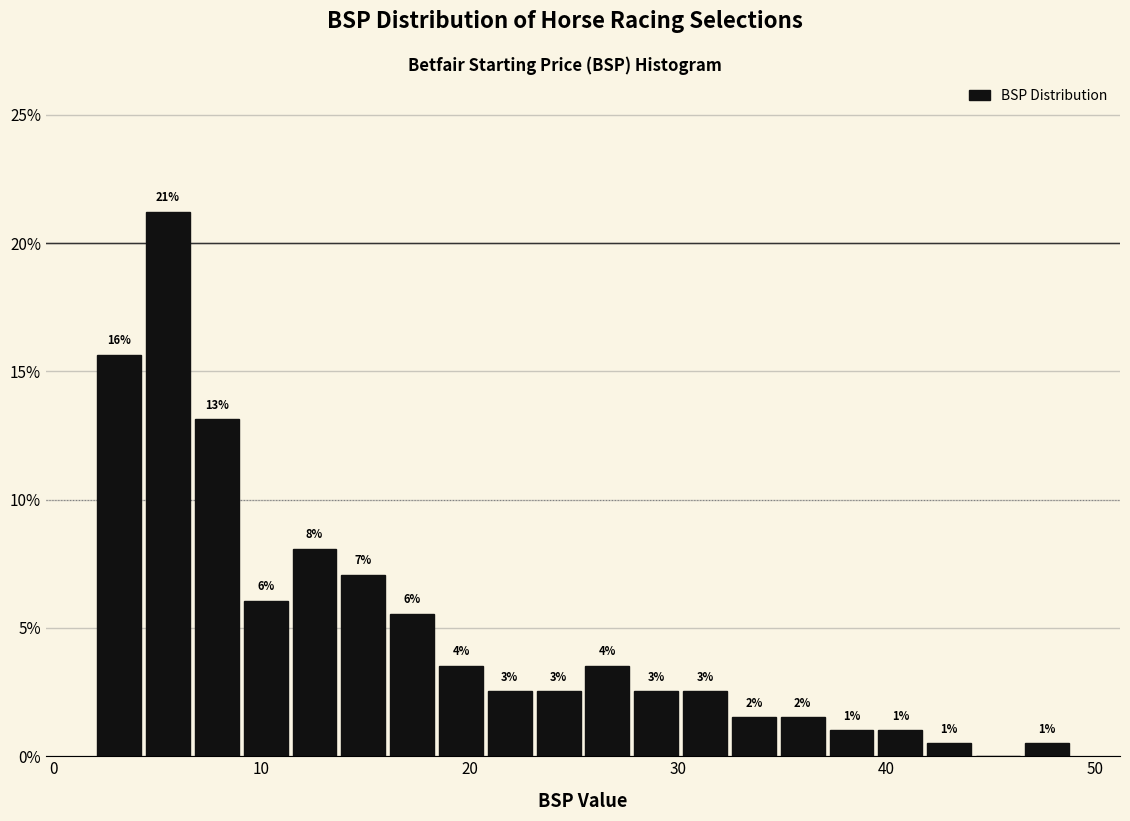

Read against the x-axis, roughly where is the centre of the tallest bar?

6